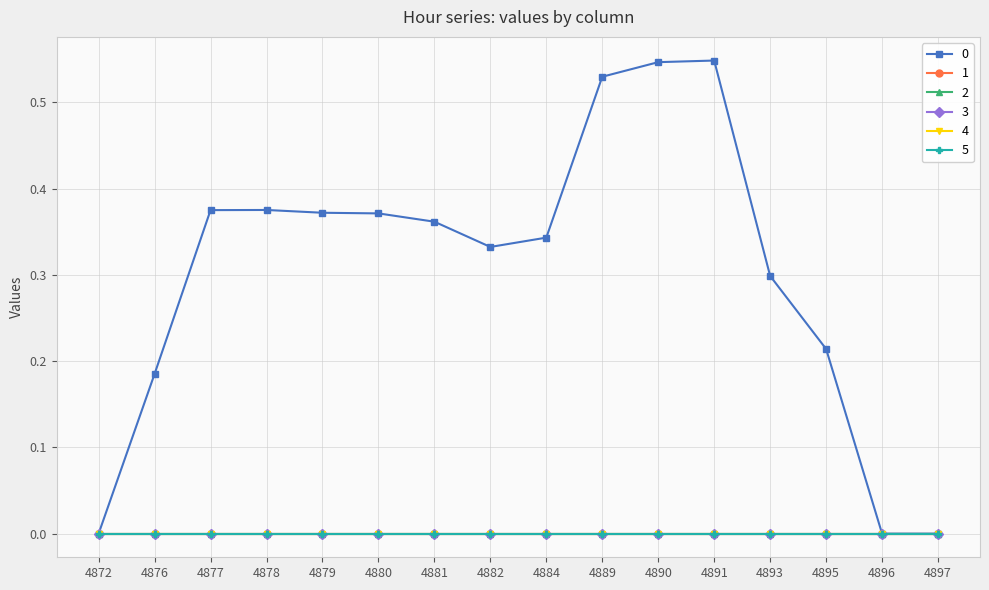

At which category does the chart reach its minimum across all series?

4872